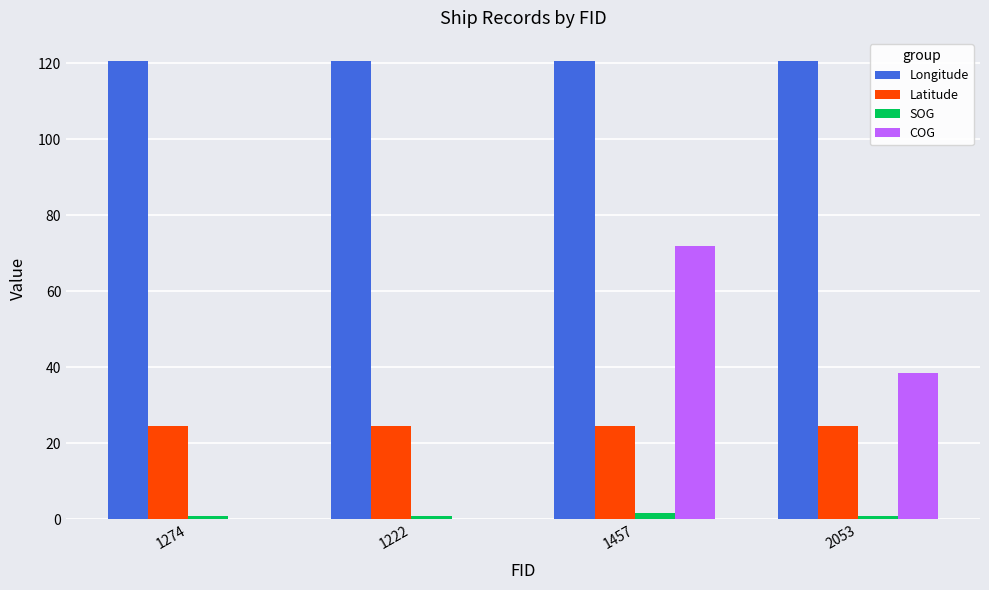

Which series has the largest total across all categories?

Longitude